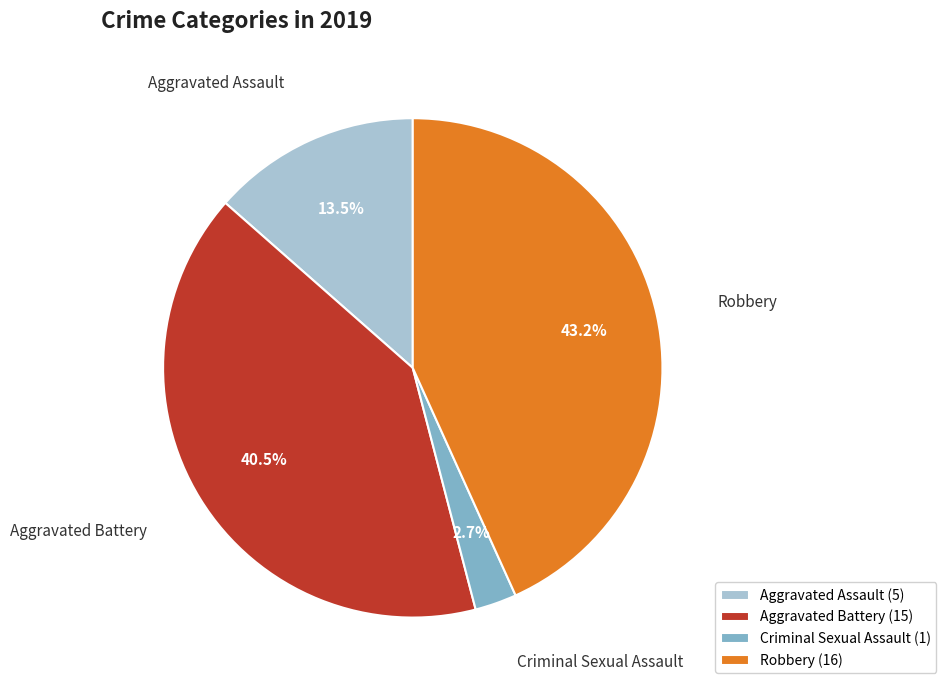

Approximately how many times larger is the value at Aggravated Assault compared to Criminal Sexual Assault?

5.0